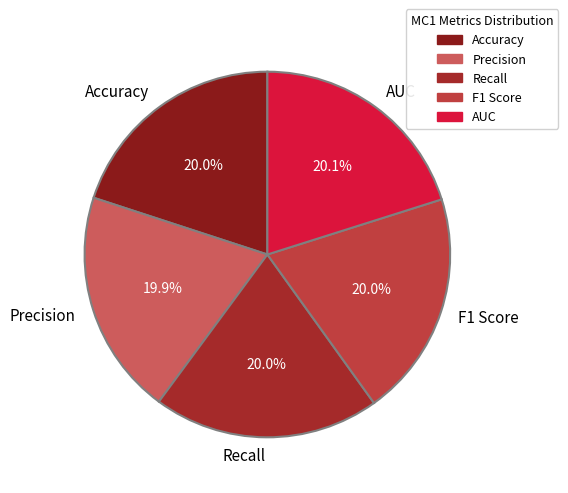

Is there any slice that represents more than half of the pie?

No